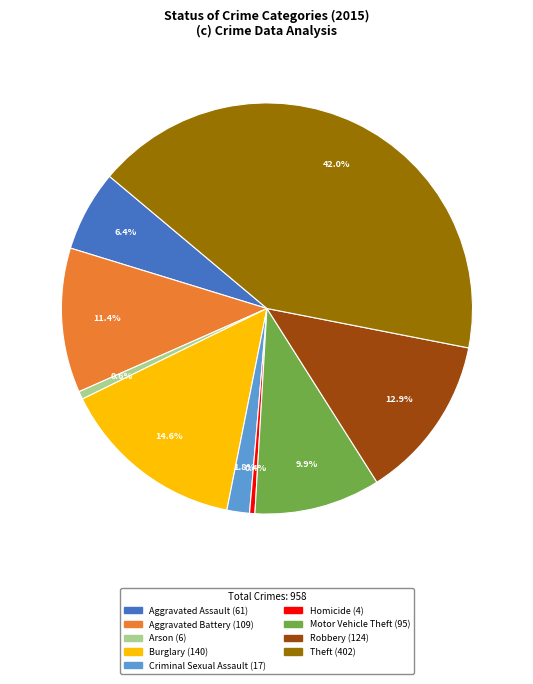

Is it true that Criminal Sexual Assault is 2% of the pie?

True